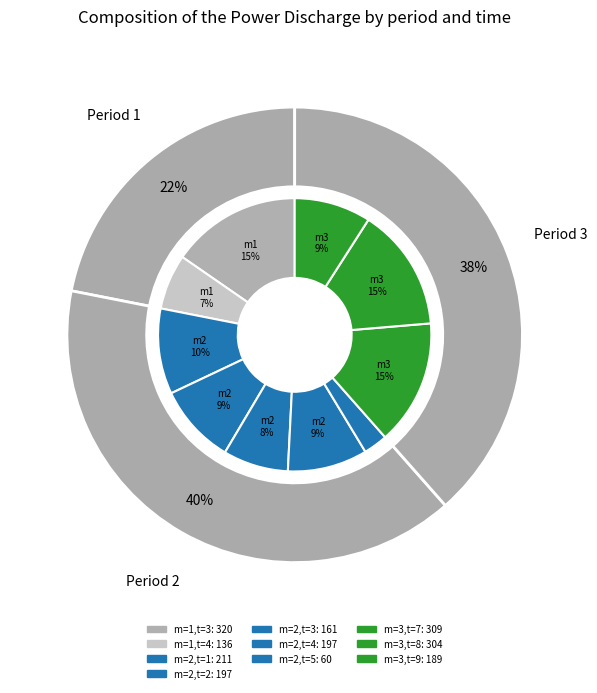

Which category has the biggest portion of the pie?

m=1,t=3